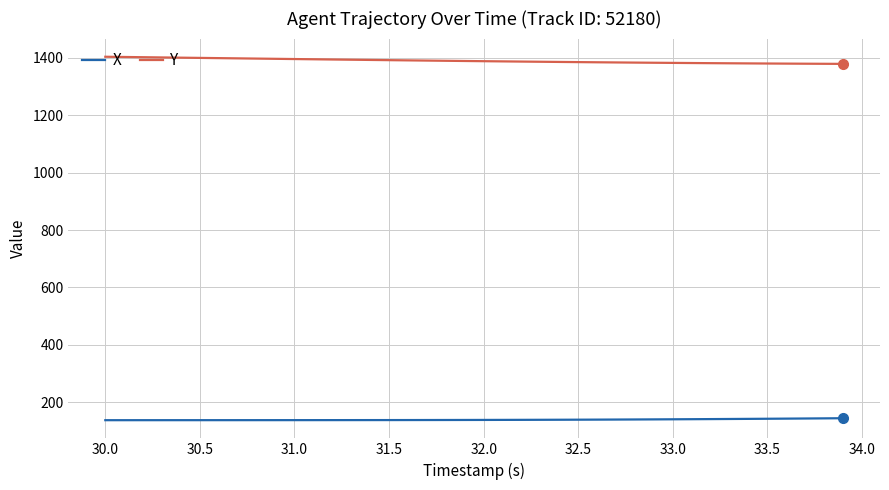

What is the minimum value shown in the chart?

137.6